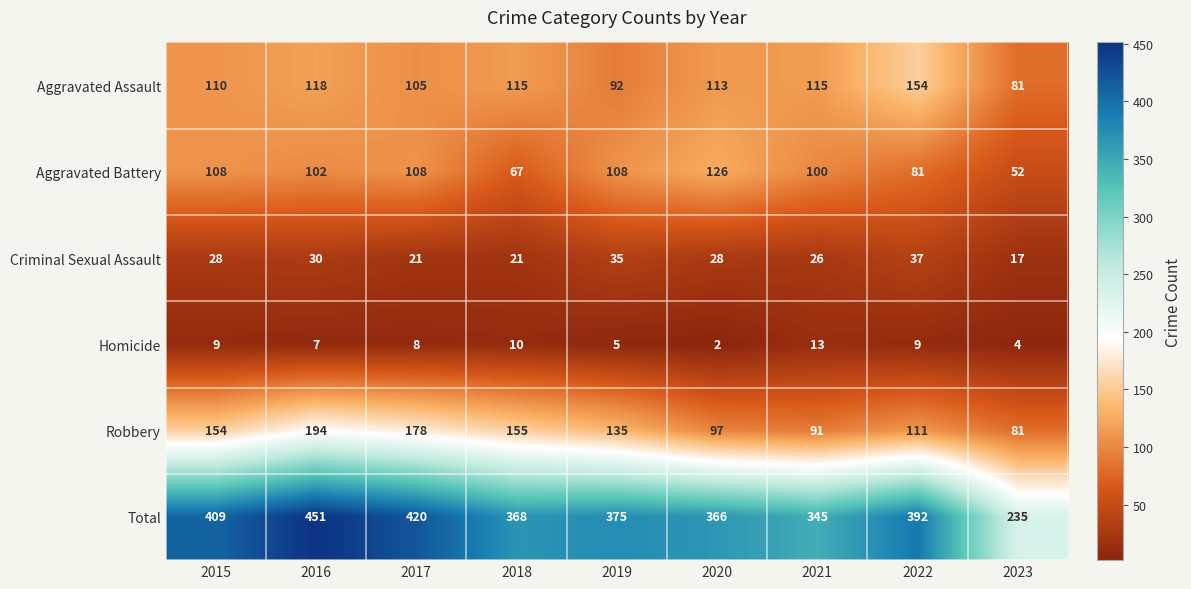

The value of Robbery at 2022 is 111. True or false?

True